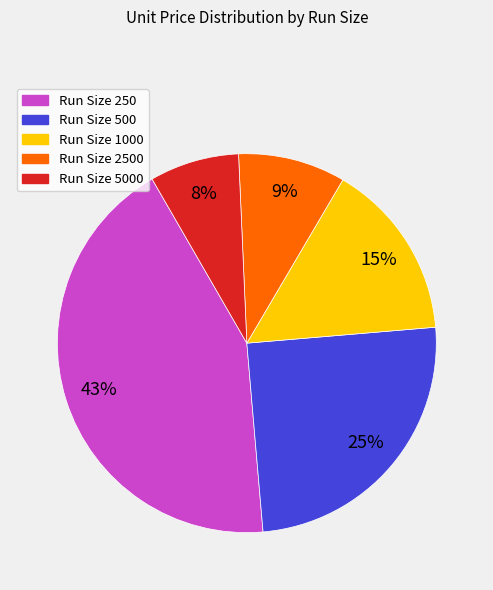

Rank the categories by value from lowest to highest.

Run Size 5000, Run Size 2500, Run Size 1000, Run Size 500, Run Size 250